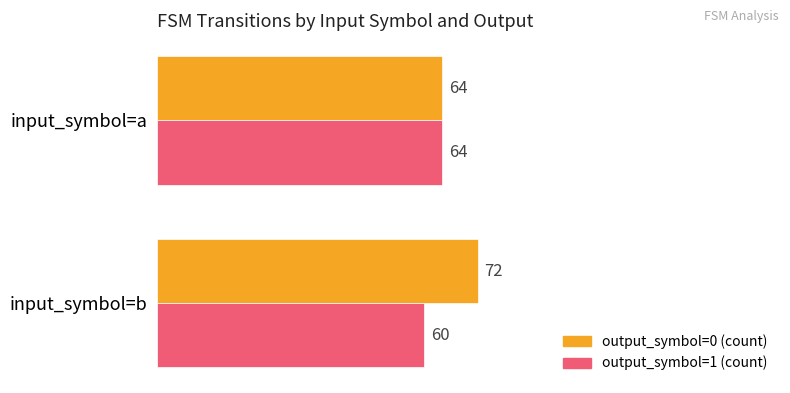

Which series has the largest total across all categories?

output_symbol=0 (count)